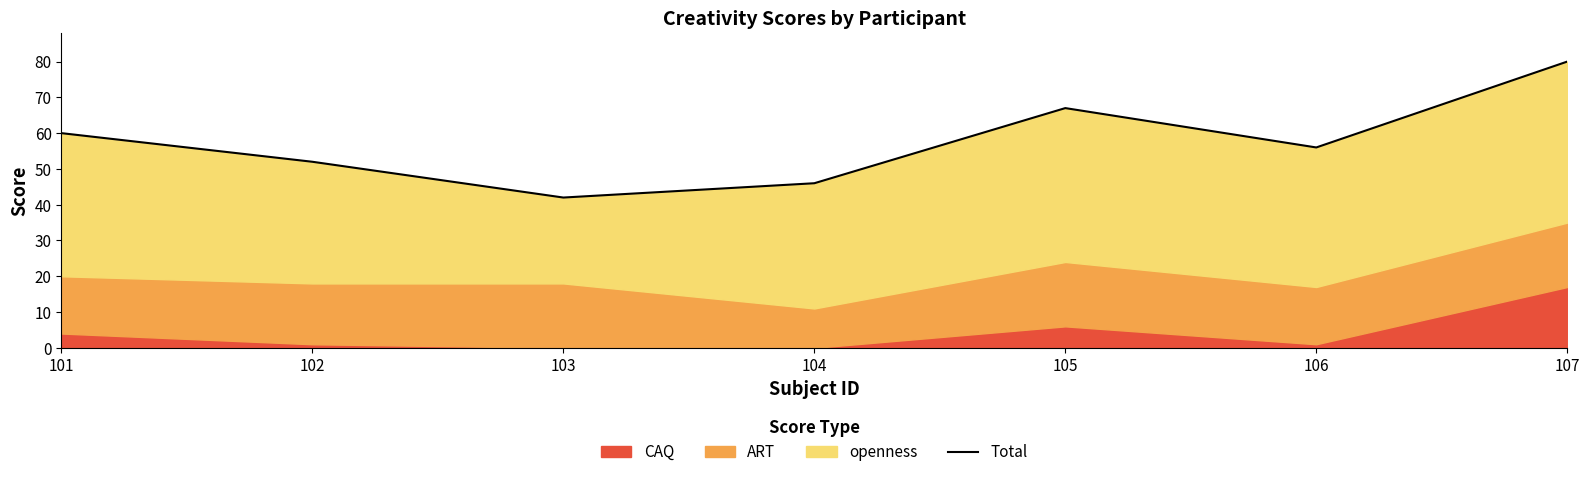

Does the chart display data point markers on the line(s)?

No